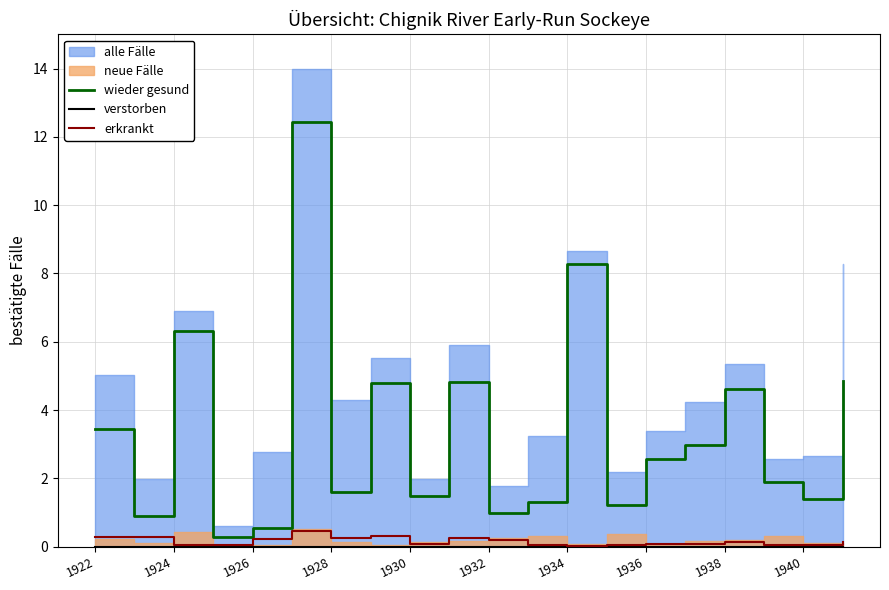

At which label is verstorben closest to 0?

1922